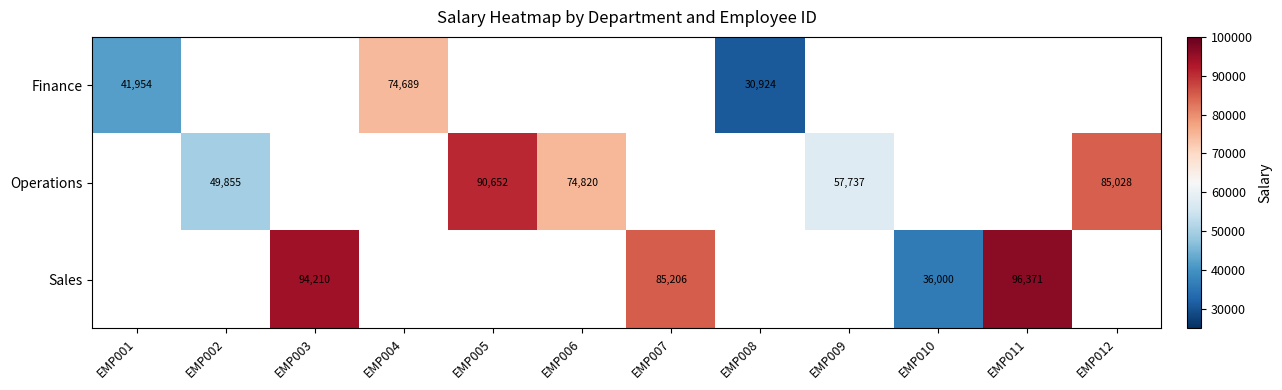

Is it true that Finance equals 15714 at EMP001?

False